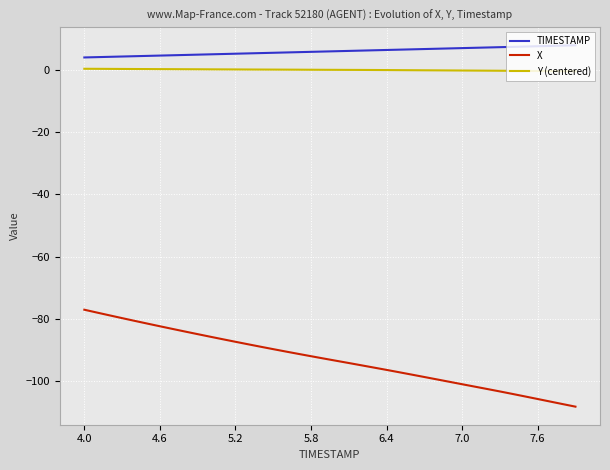

Which series has the largest total across all categories?

TIMESTAMP